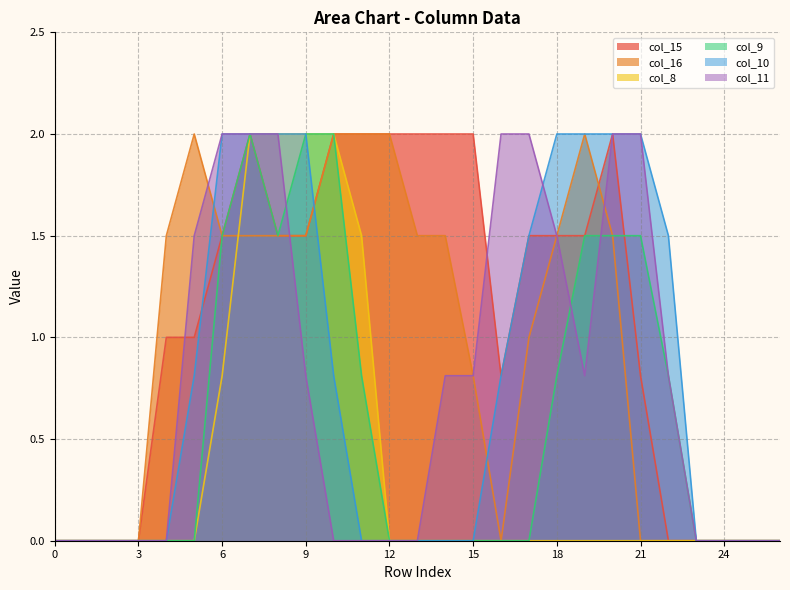

How many values in the col_8 series exceed 0?

6